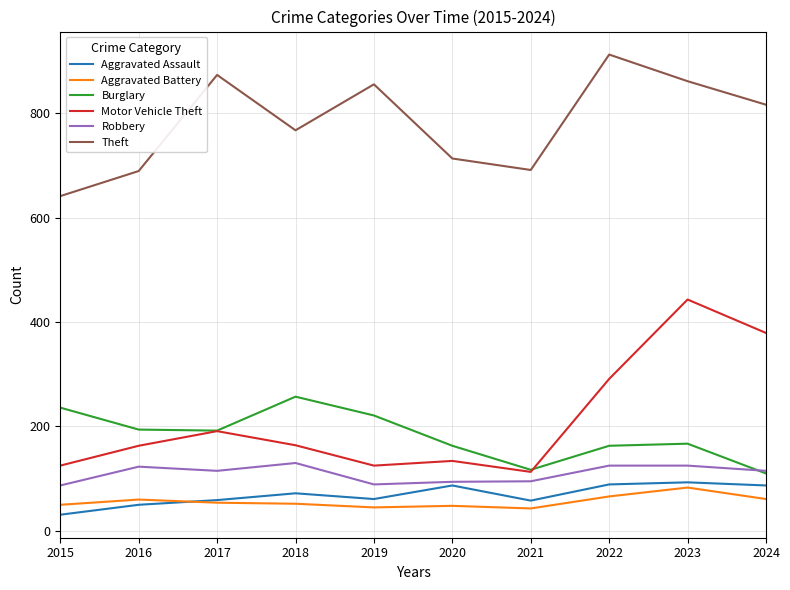

What is the sum of the Aggravated Battery values at 2022 and 2017?

120